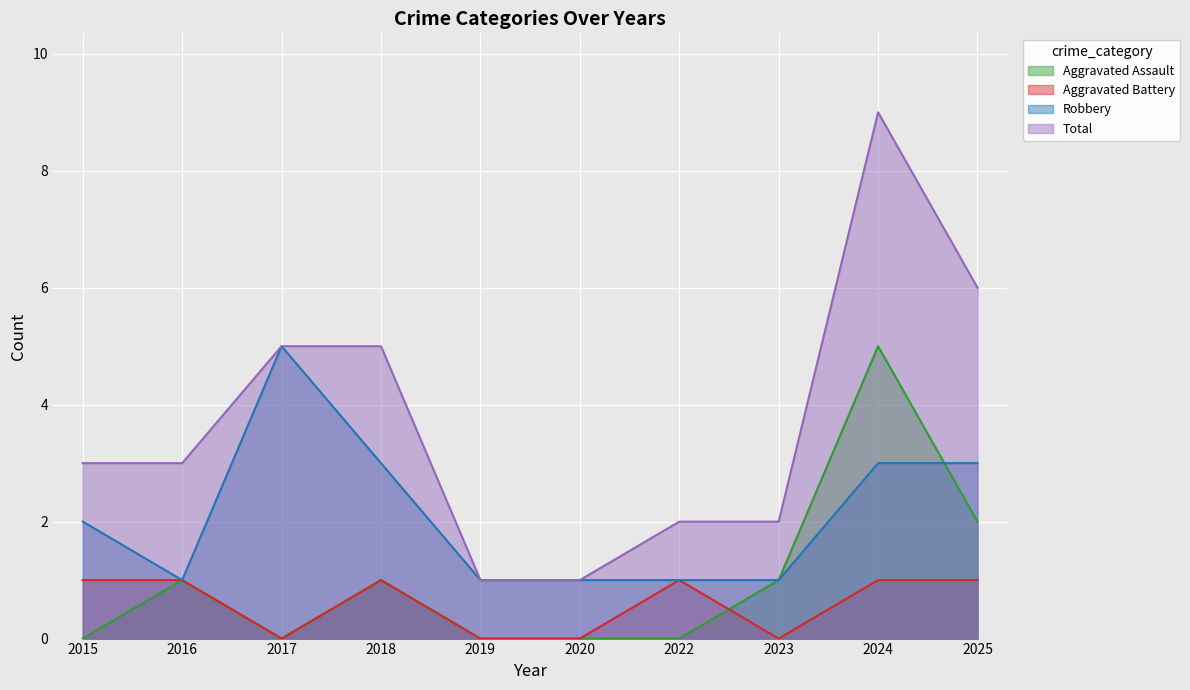

Which series has the widest spread of values?

Total